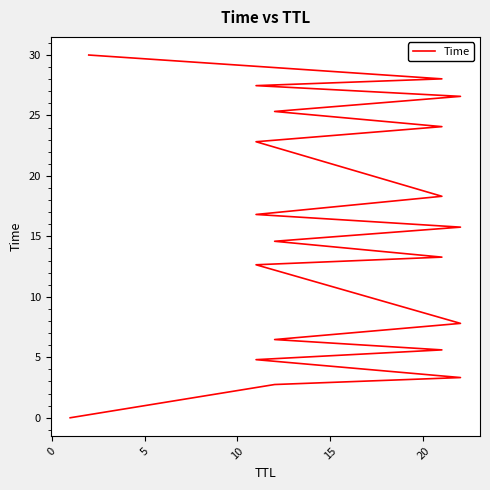

What is the difference between the maximum and minimum values?

30.0